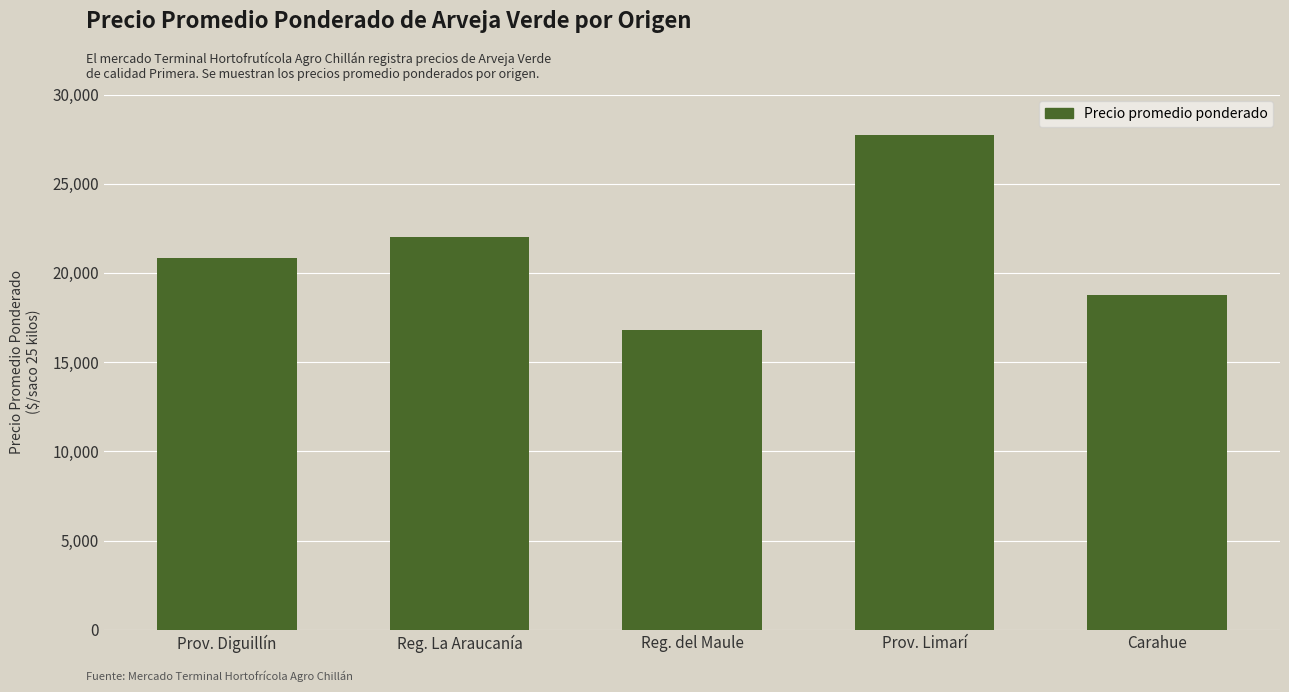

Where is the data nearest to the value 22278?

Reg. La Araucanía